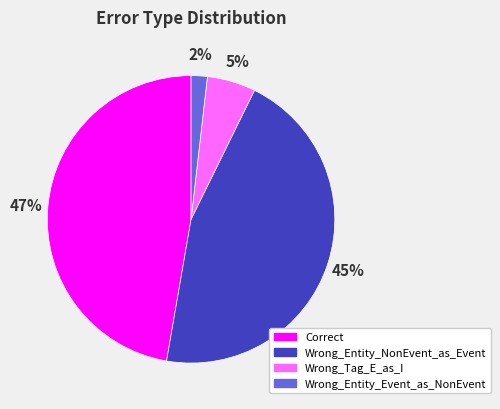

Do Wrong_Tag_E_as_I and Wrong_Entity_NonEvent_as_Event together represent more than half of the pie?

Yes